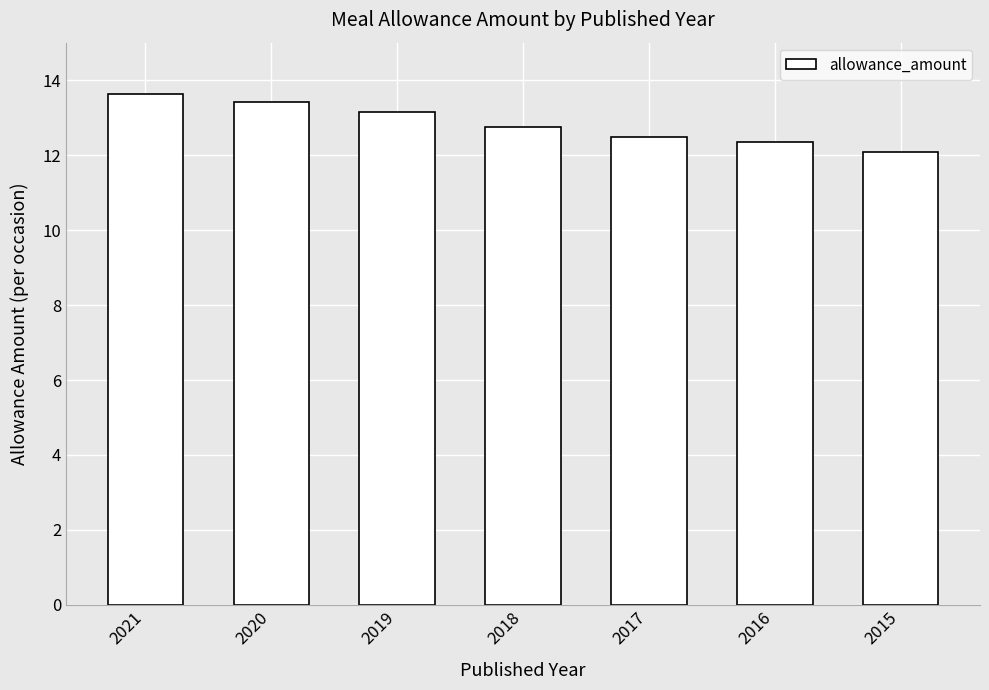

Between 2016 and 2021, which is larger?

2021